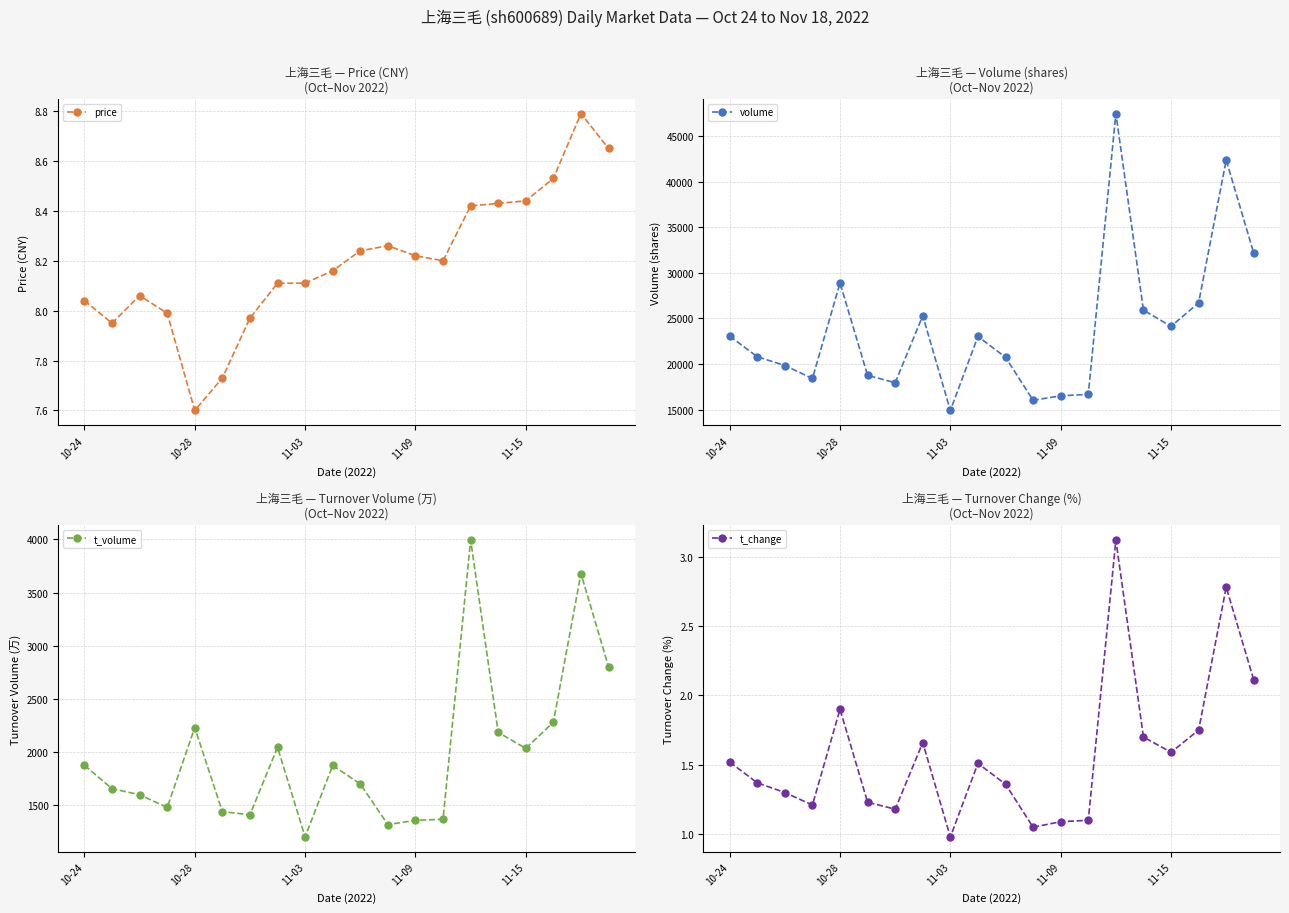

The value of t_volume at 14 is 3994.0. True or false?

True